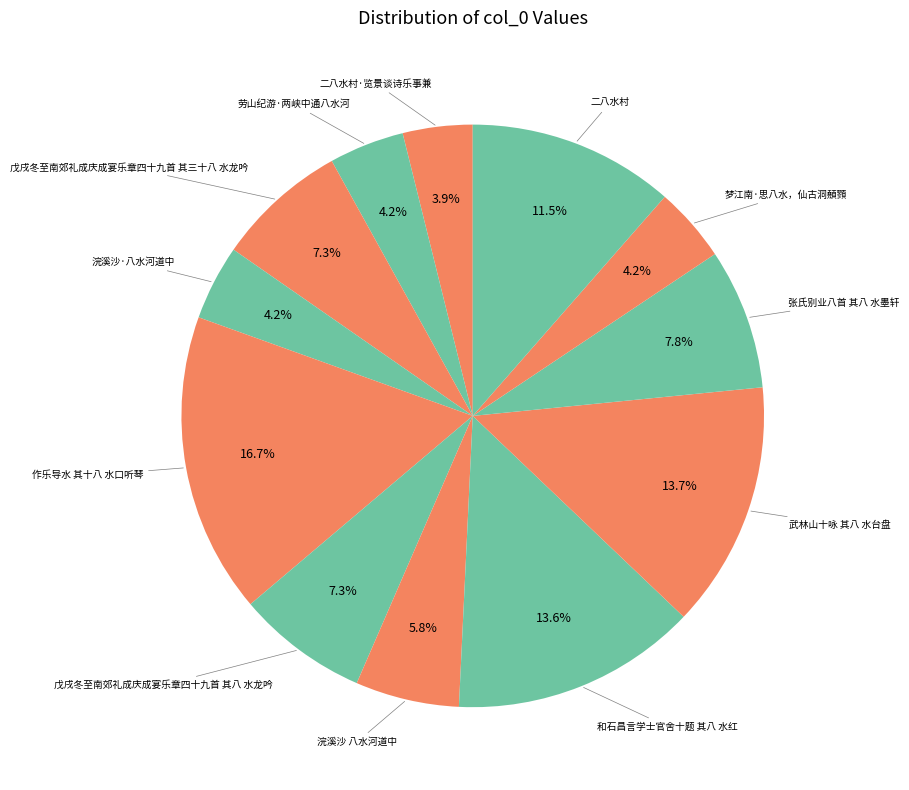

How many slices are in this pie chart?

12